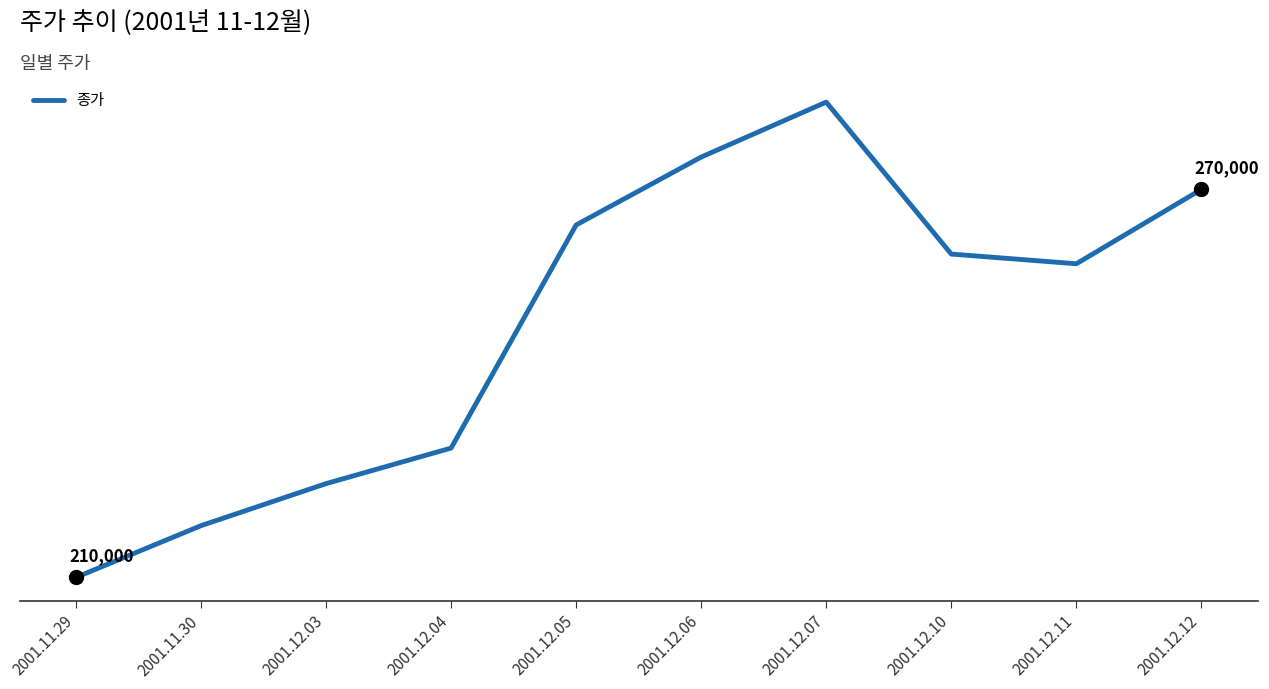

Reading left to right, transcribe all the data shown in this chart.

210000	218000	224500	230000	264500	275000	283500	260000	258500	270000